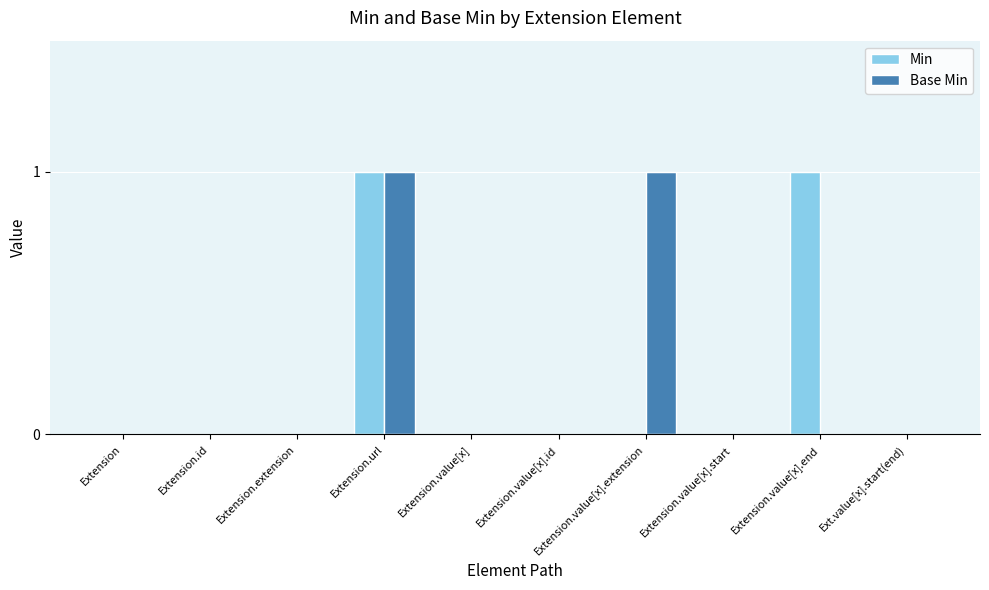

The value of Min at Extension.value[x].extension is 0. True or false?

True